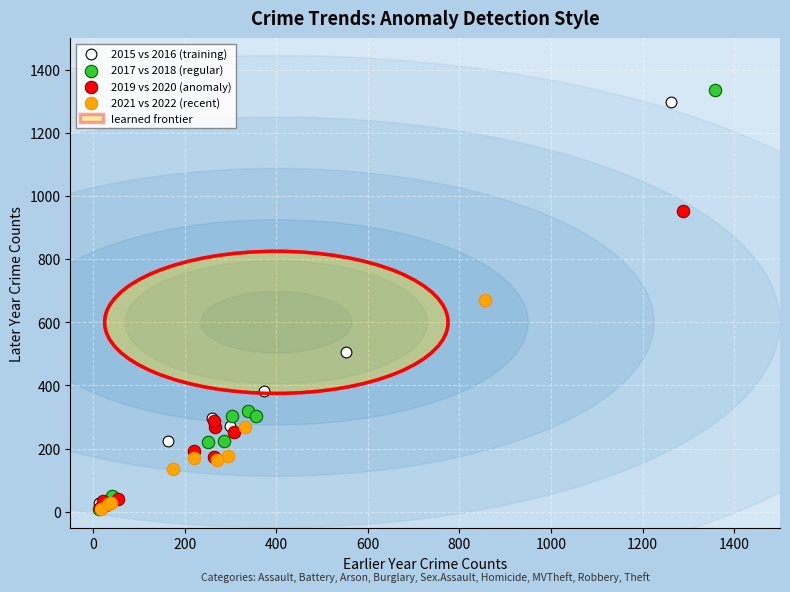

Which series has the widest spread of Y values?

2017 vs 2018 (regular)